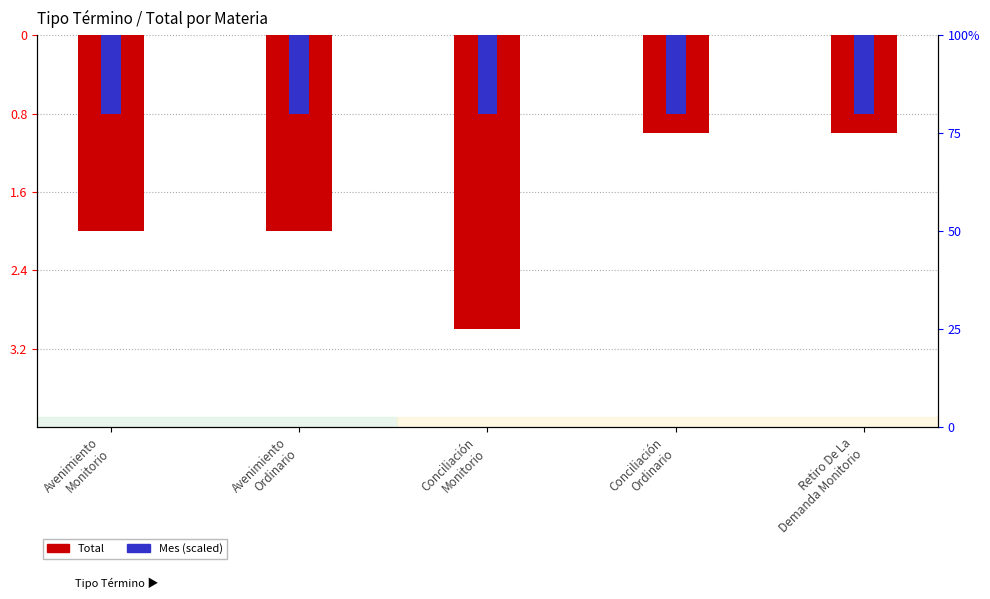

Which label corresponds to the largest value in the chart?

Avenimiento
Monitorio